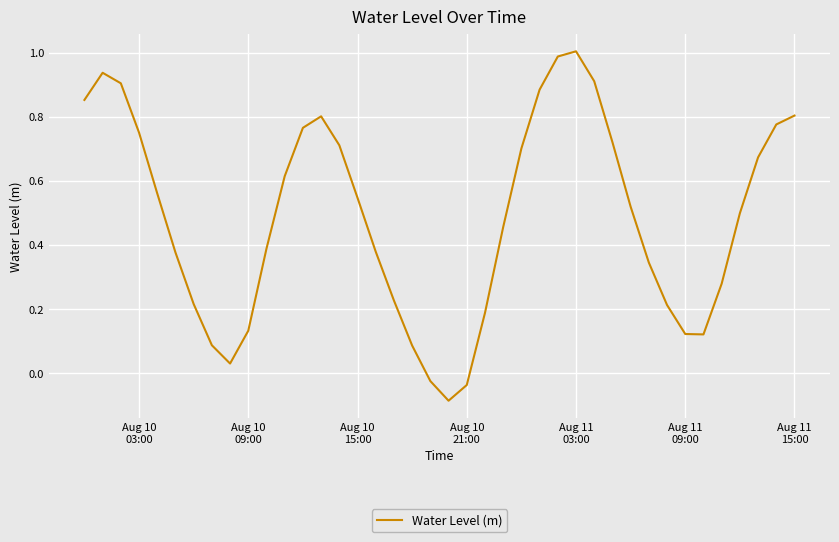

What is the difference between the maximum and minimum values?

1.1